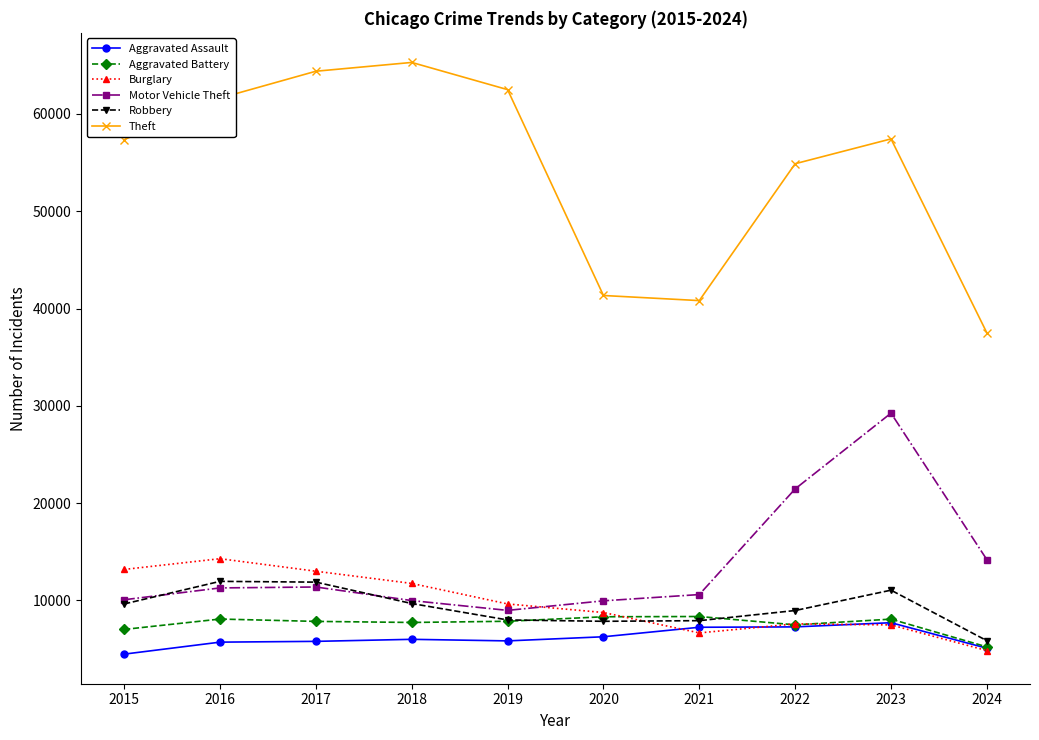

What is the maximum value shown in the chart?

65290